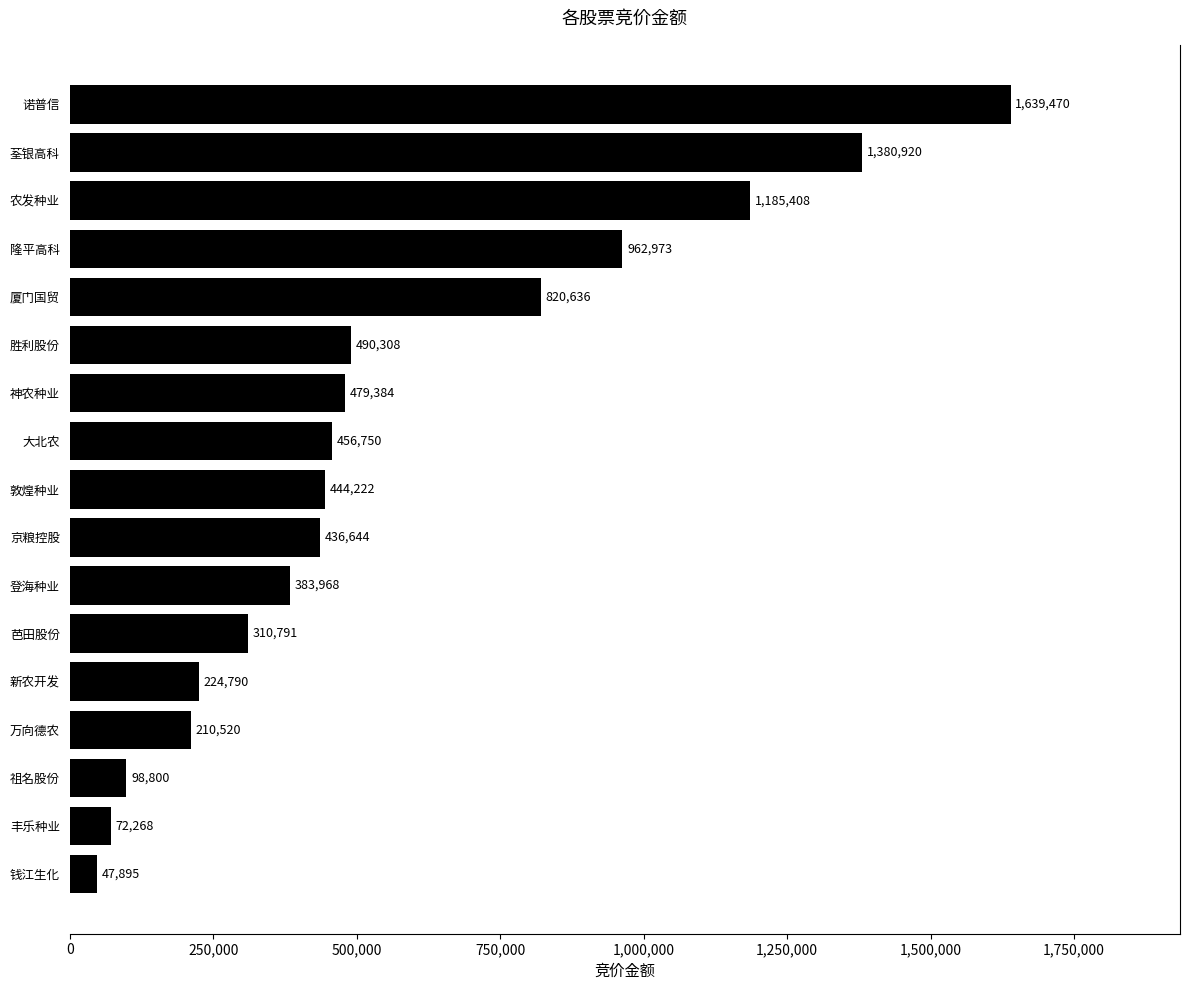

At which category does the chart reach its peak across all series?

诺普信